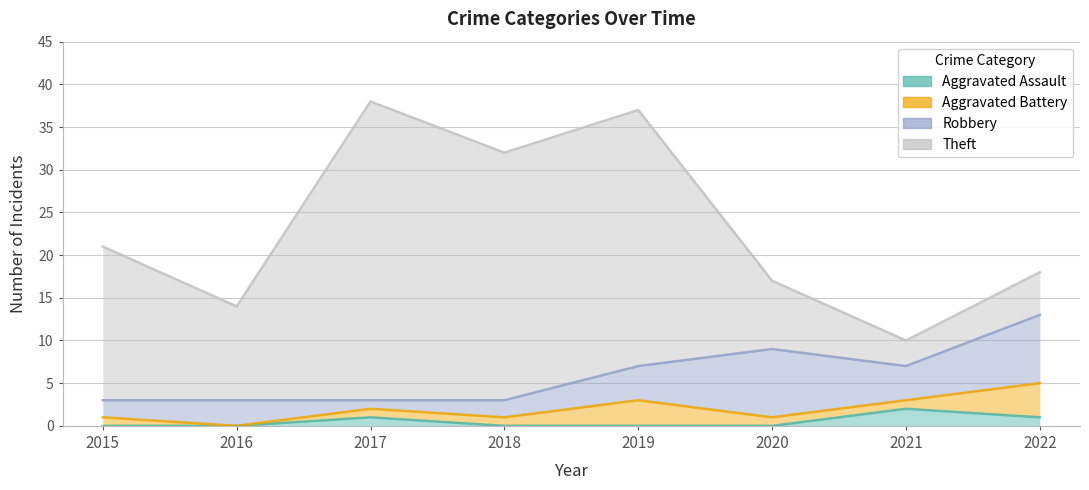

At 2015, list the series in order from largest to smallest.

Theft, Robbery, Aggravated Battery, Aggravated Assault